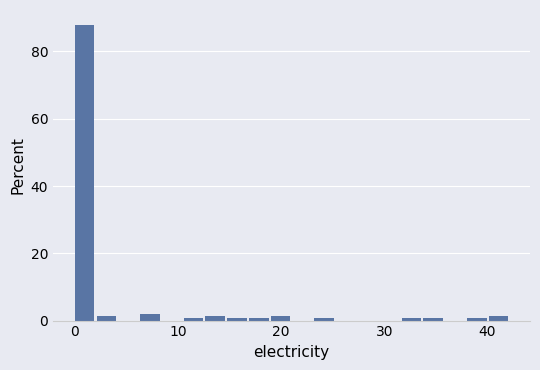

Read against the x-axis, roughly where is the centre of the tallest bar?

1